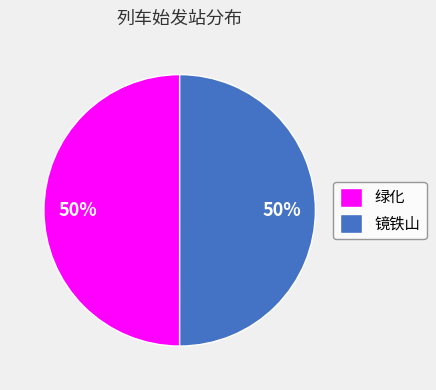

Is it true that 绿化 is 61% of the pie?

False